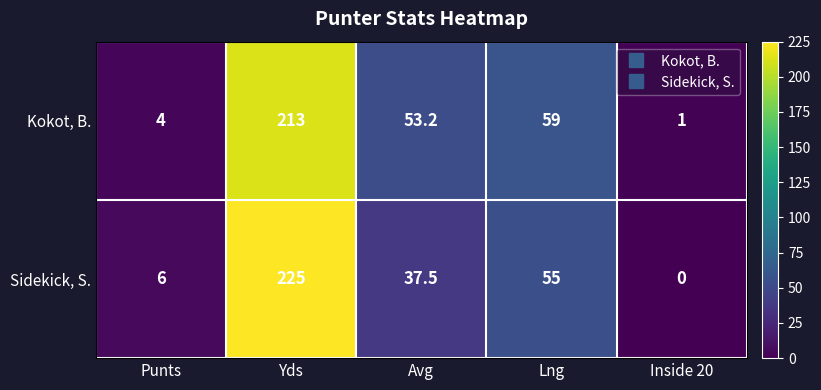

At which label does Sidekick, S. first exceed 37?

Yds